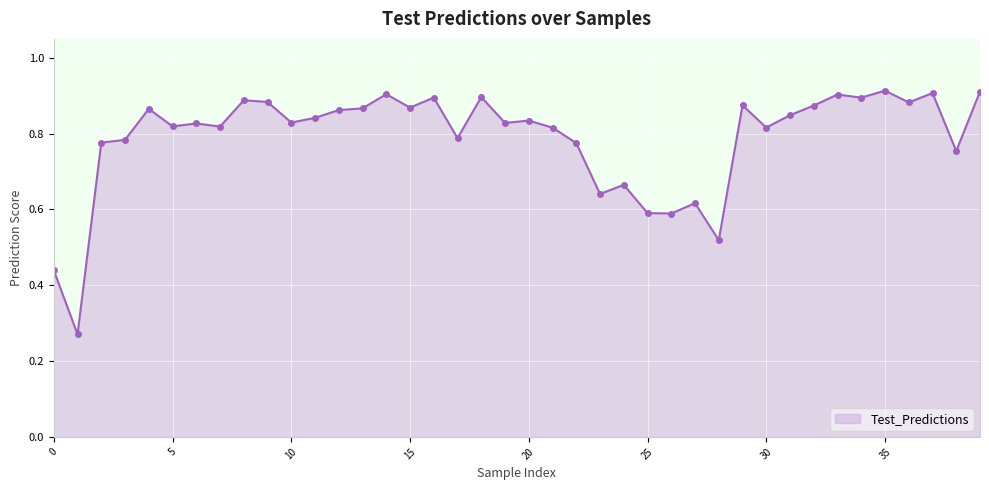

True or false: there are more than 0 points higher than both neighbors.

True